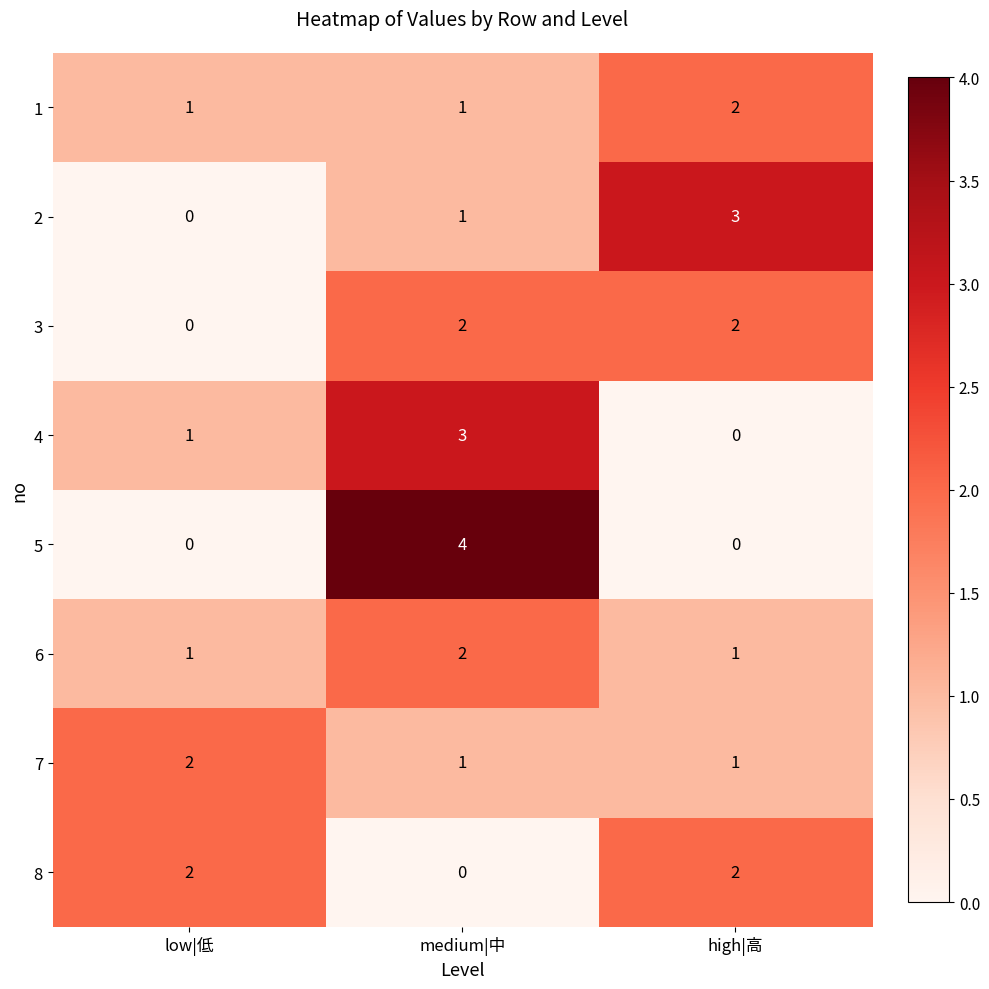

The 5 series shows 6 at medium|中. True or false?

False